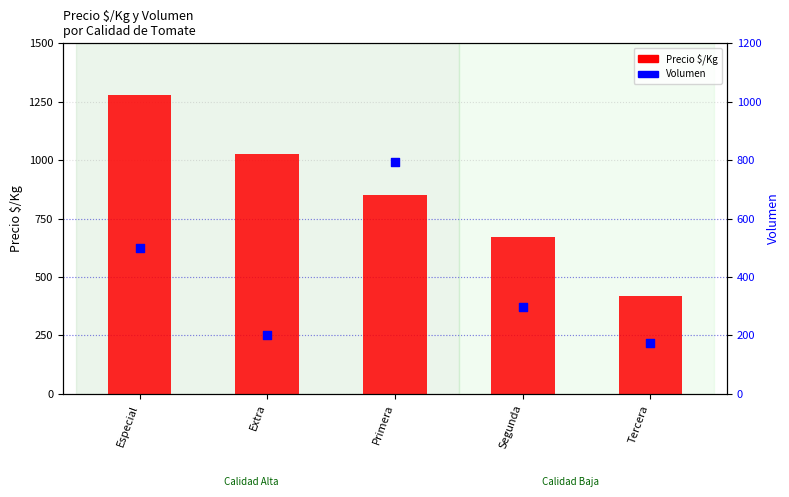

What is the total value across all series at Especial?

1778